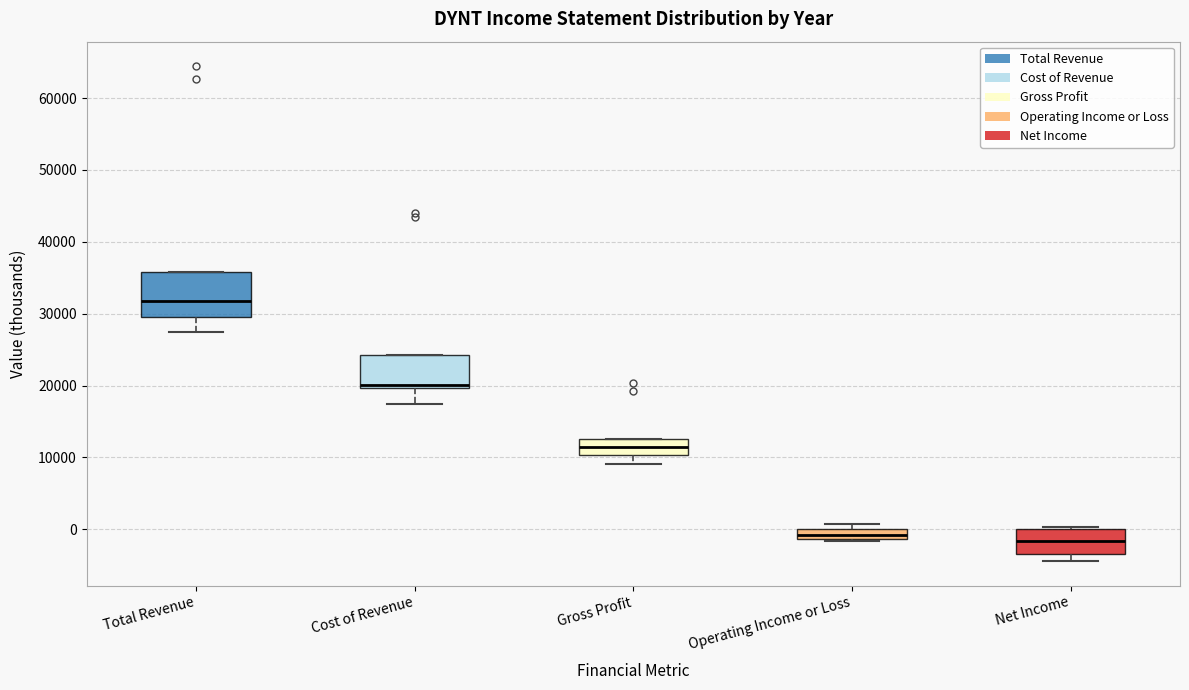

Where is the upper edge of the box for Cost of Revenue on the y-axis? The values are not printed on the chart, so give them approximately, as read against the axis.

24000